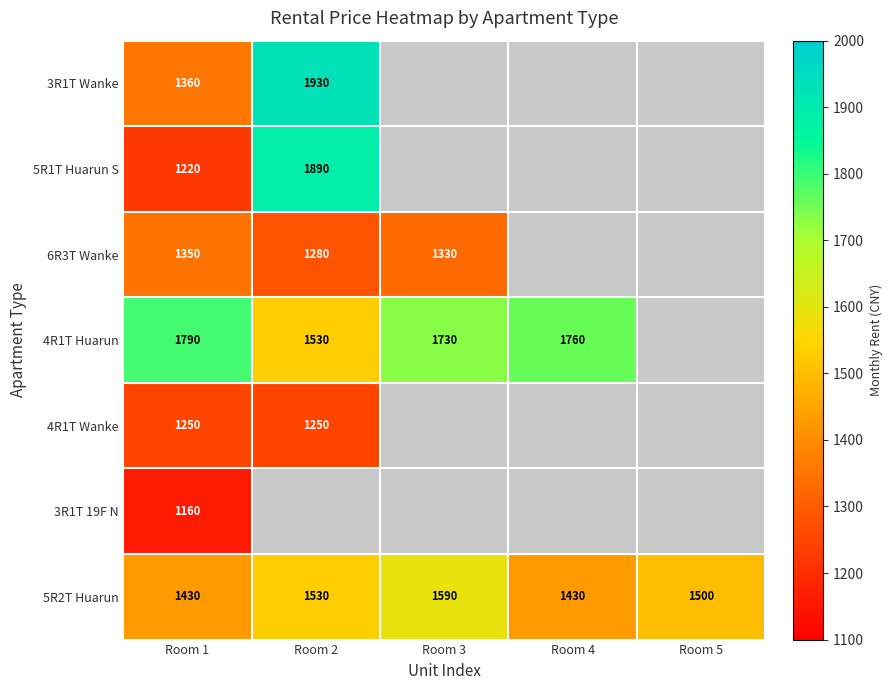

Is it true that 5R2T Huarun equals 1430 at Room 4?

True